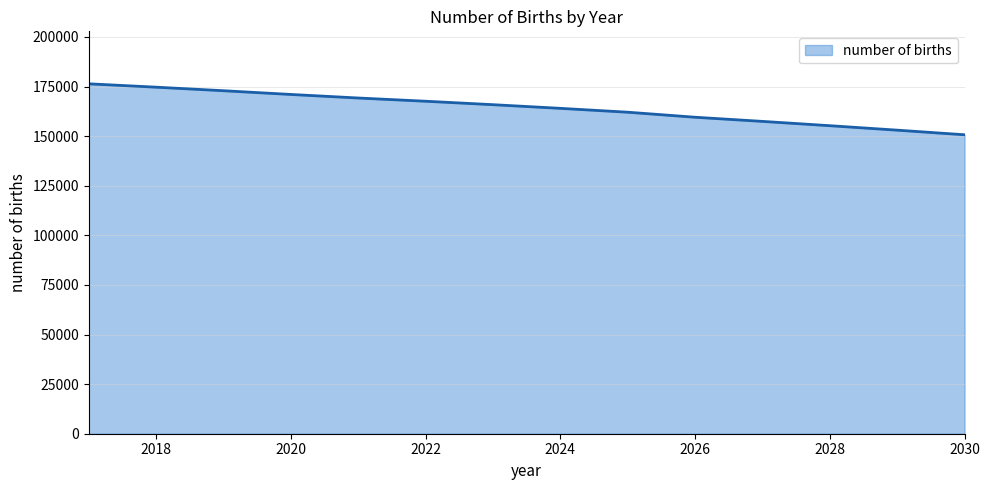

What is the greatest value displayed?

176353.8